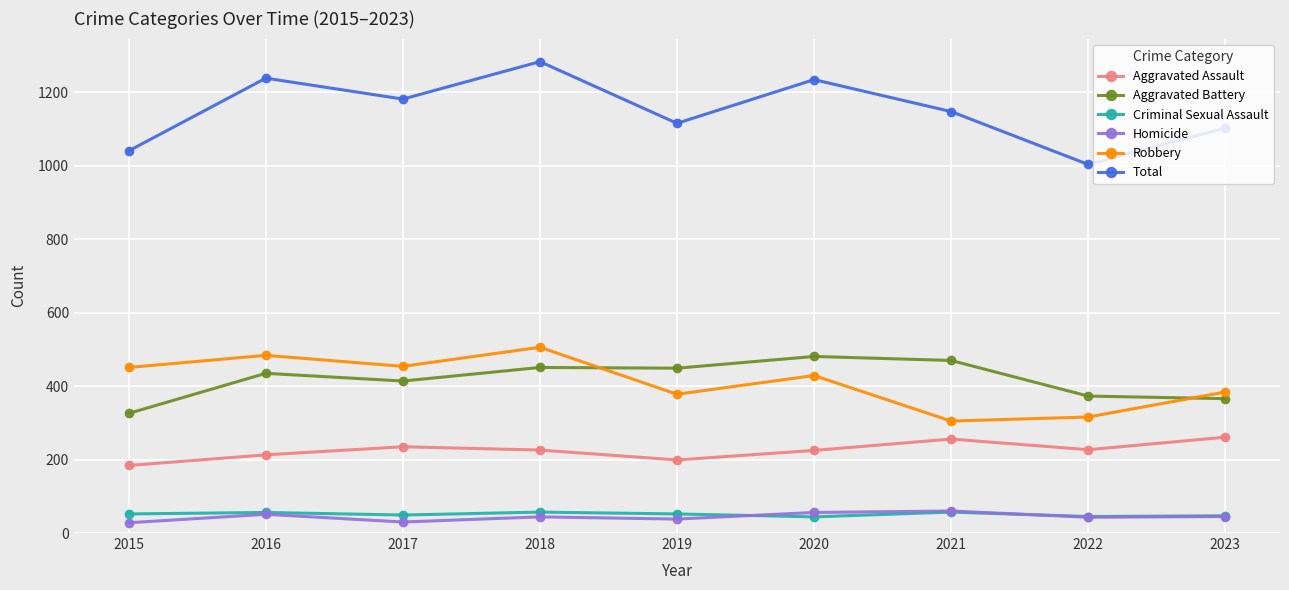

True or false: Total has more than 1 points higher than both neighbors.

True